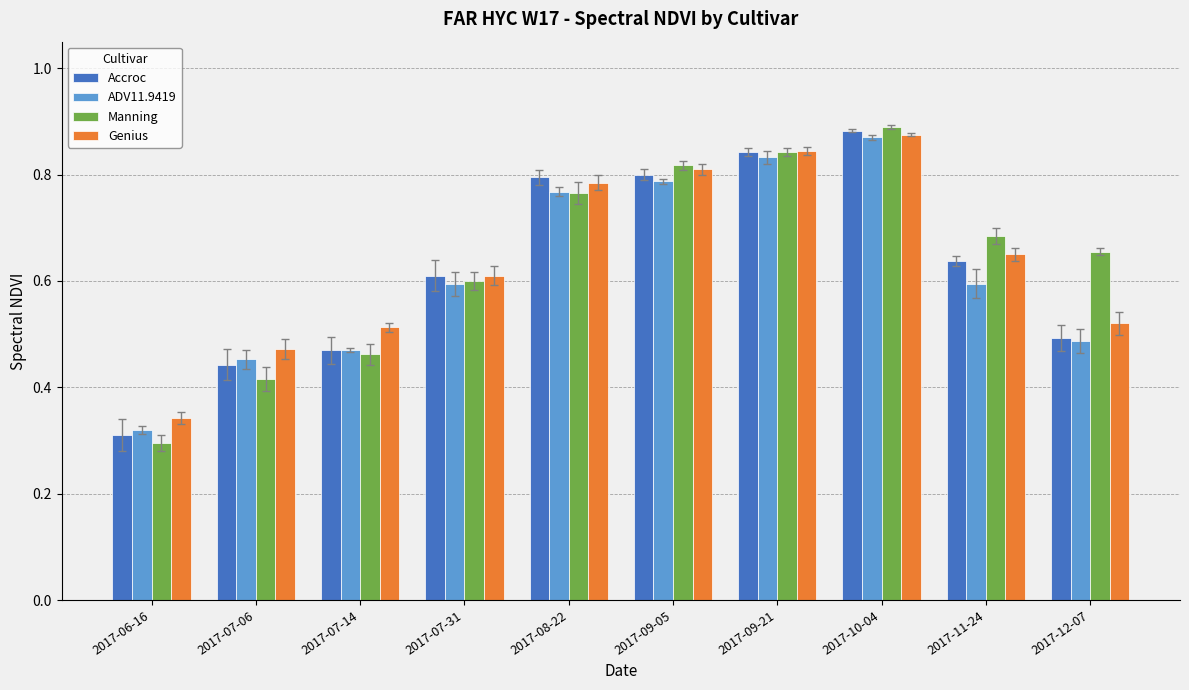

Which series changed the most between 2017-06-16 and 2017-09-05?

Manning